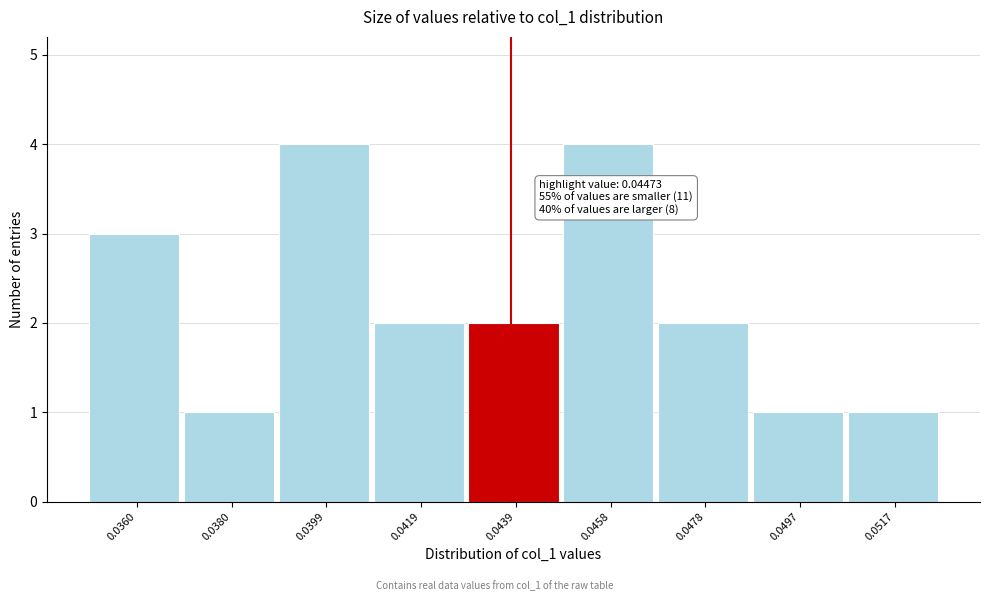

Reading left to right, list all the values displayed in this chart.

3	1	4	2	2	4	2	1	1